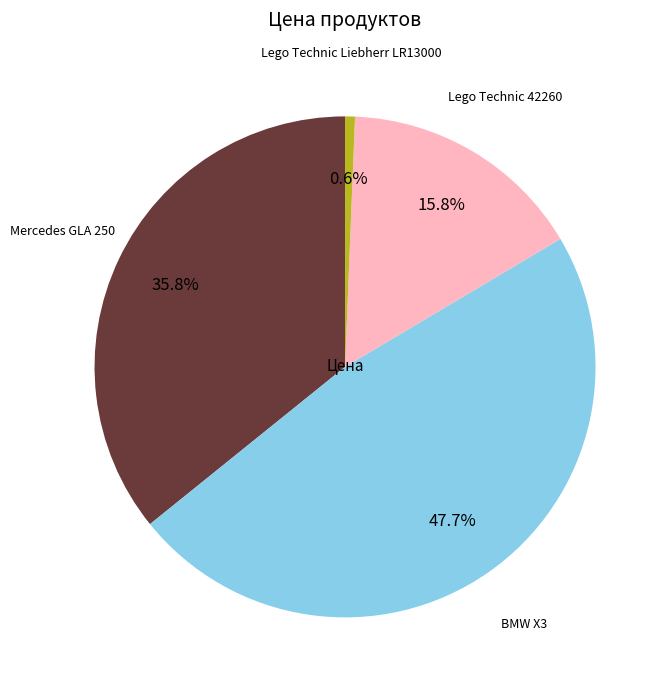

Does any single category account for the majority?

No